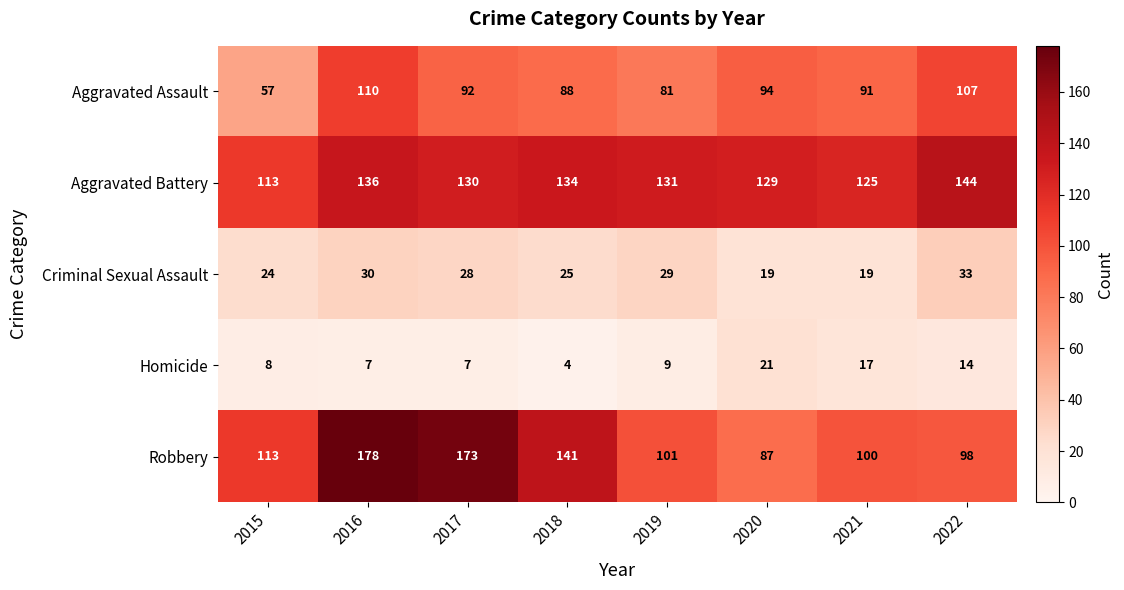

What is the approximate value of Criminal Sexual Assault at 2017?

28